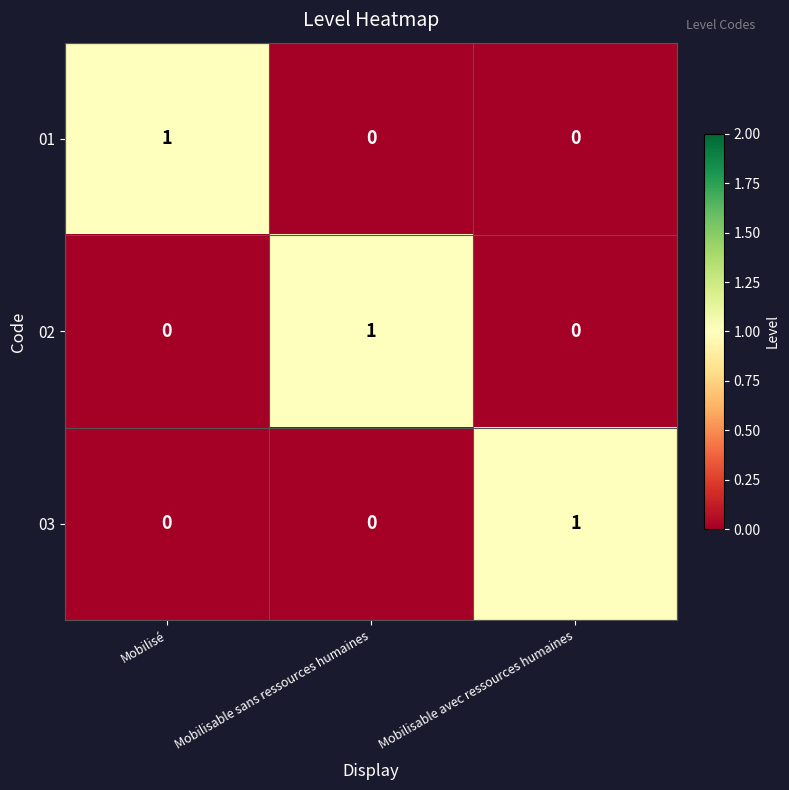

How many 01 values are between 0 and 1?

3